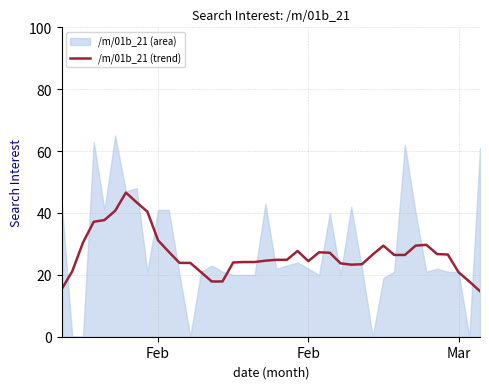

True or false: there are more than 1 points higher than both neighbors.

True